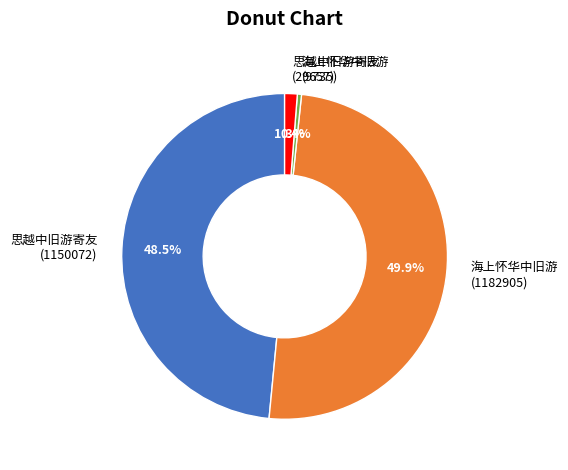

Approximately how many times larger is the value at 思越中旧游寄友 (29657) compared to 海上怀华中旧游 (9735)?

3.0